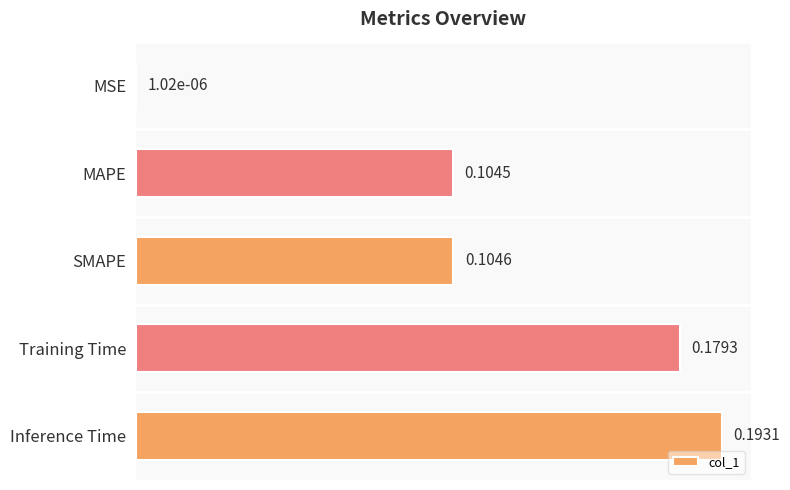

At which category does the chart reach its peak across all series?

Inference Time